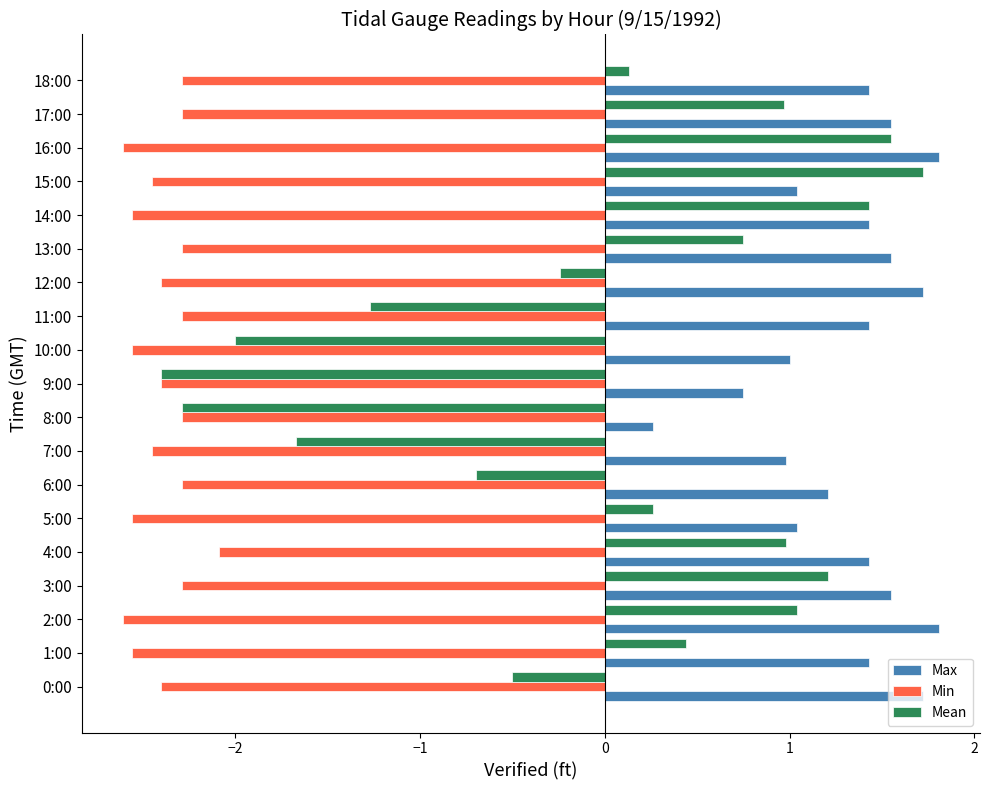

What is the minimum value shown in the chart?

-2.6